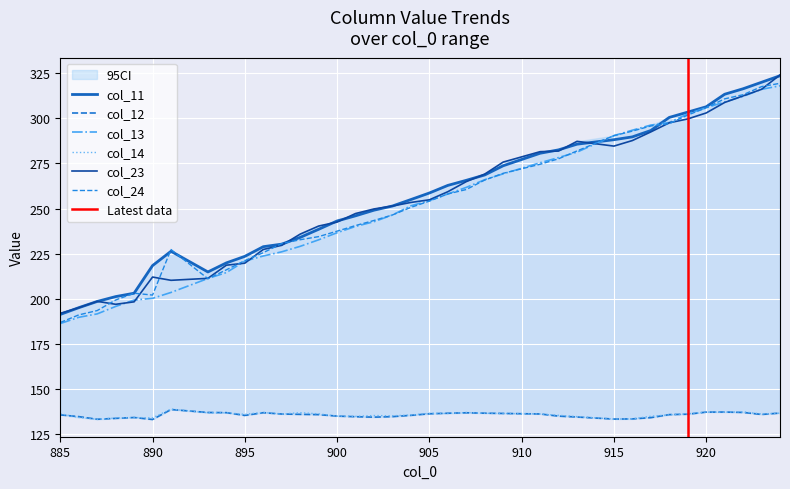

Which series has the widest spread of values?

col_24